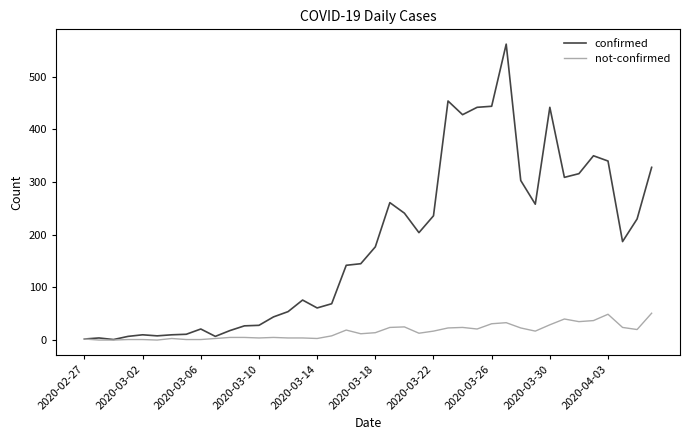

How many categories are shown in the chart?

40